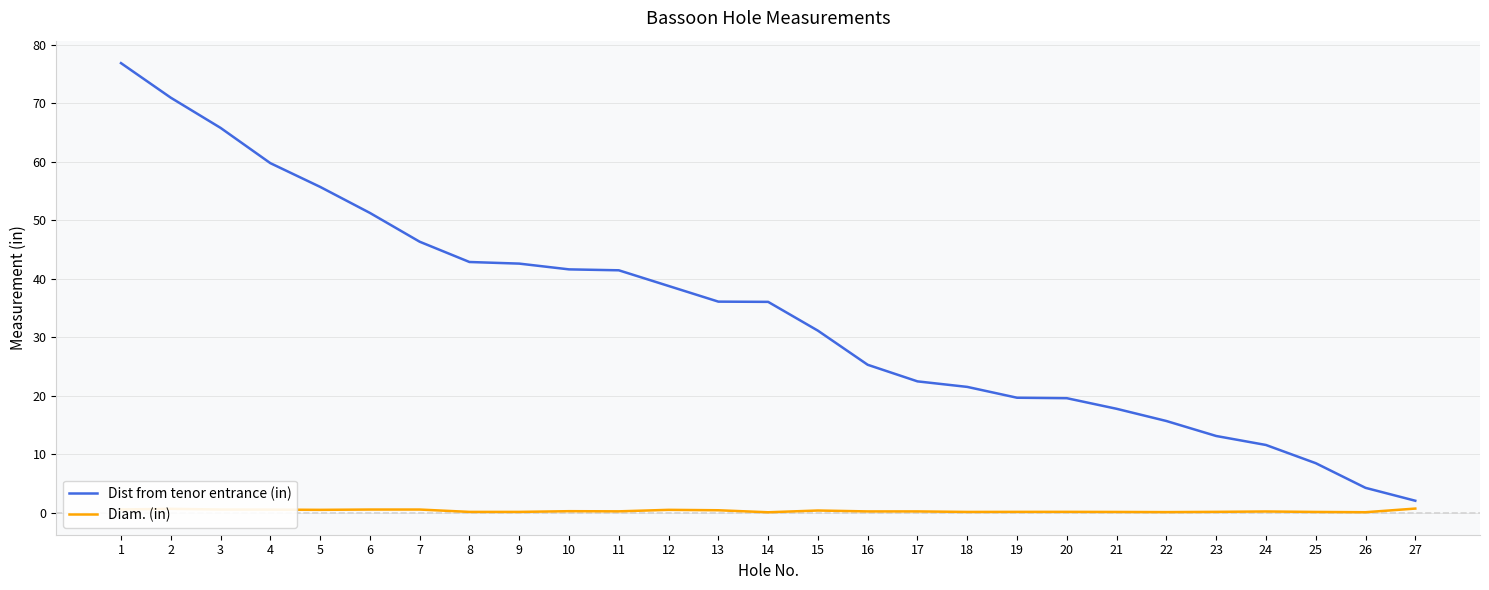

True or false: Diam. (in) and Dist from tenor entrance (in) cross at least once.

False